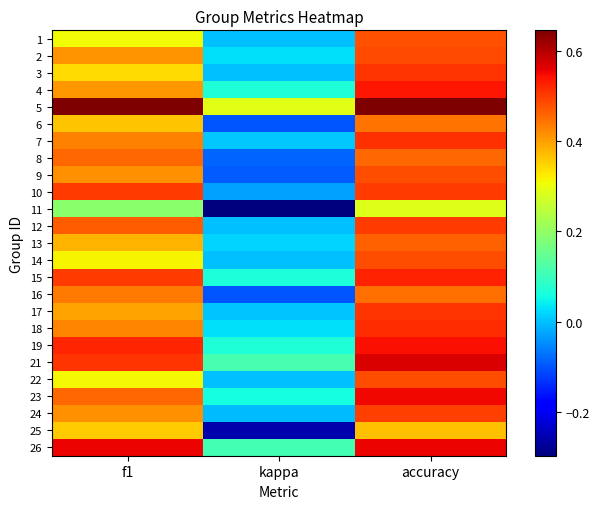

Which category has the lowest value across all series?

kappa